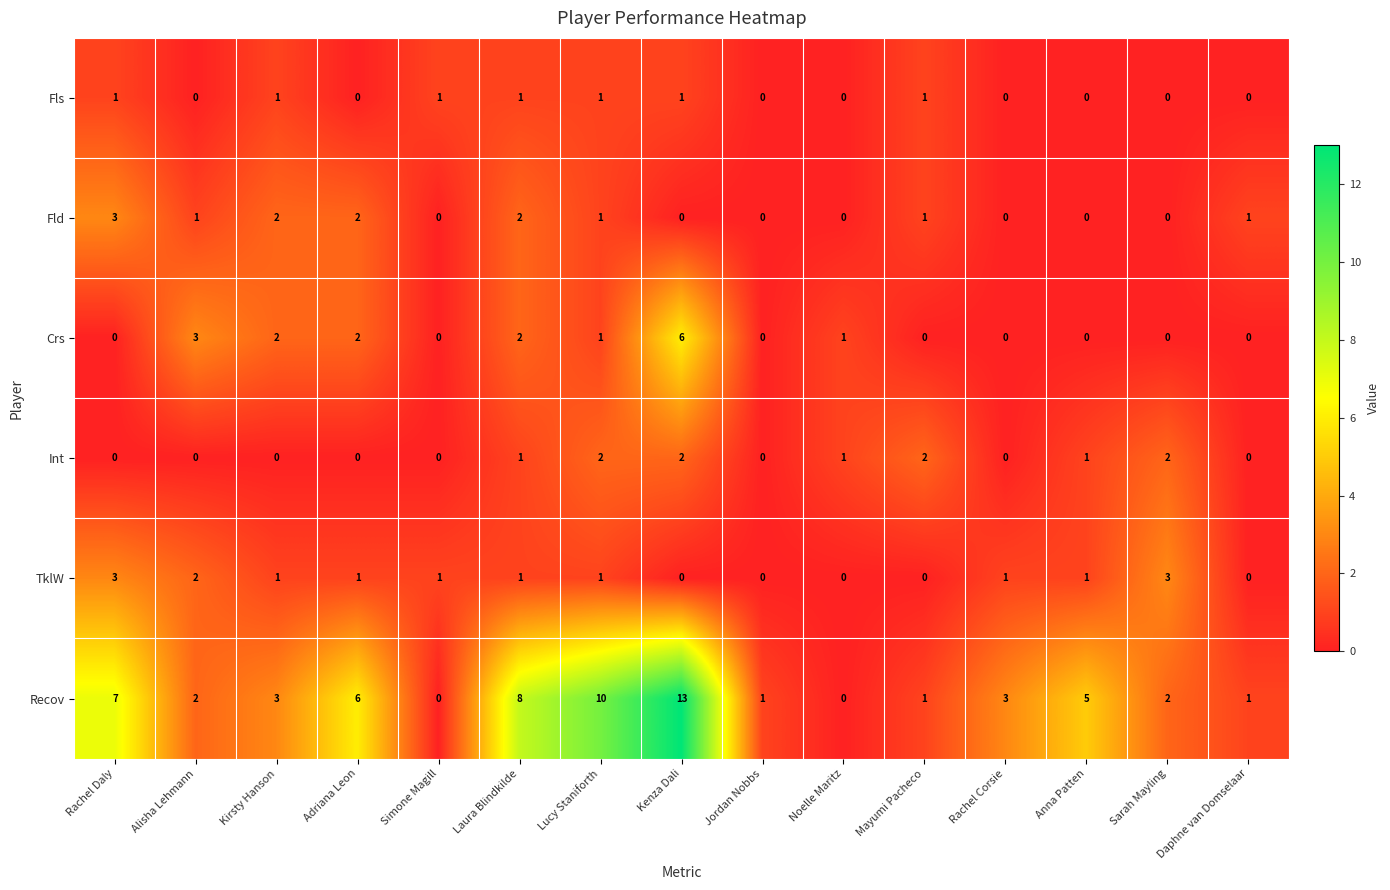

True or false: Fls has a value of 0 at Alisha Lehmann.

True